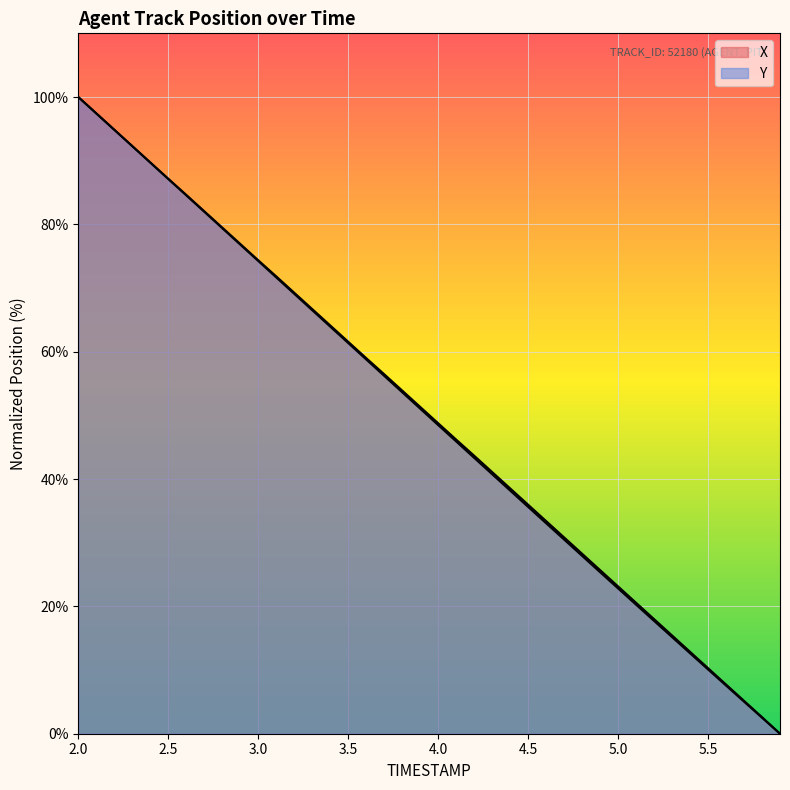

Which series has the largest range (max minus min)?

X